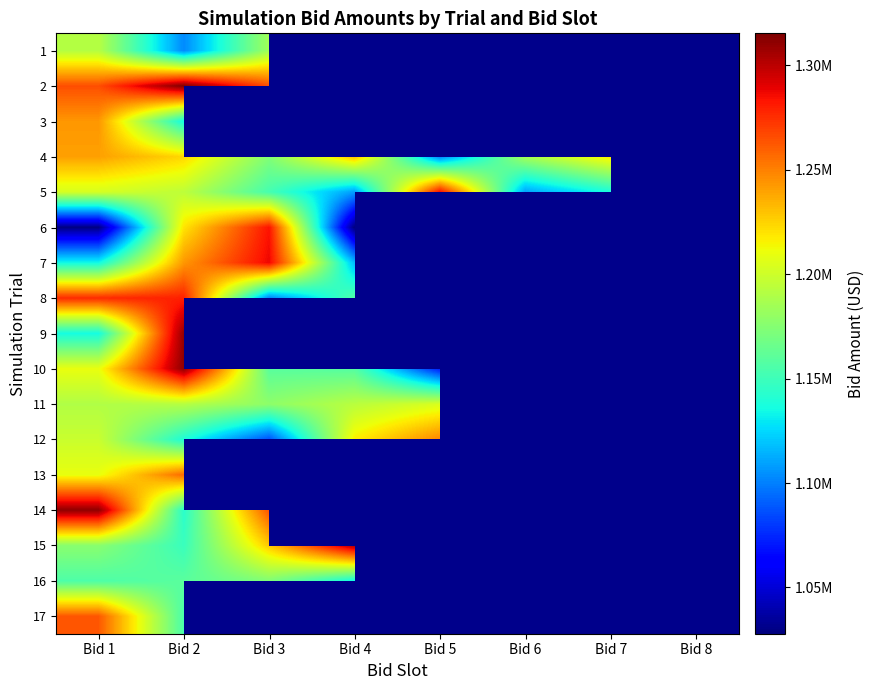

What is the greatest value displayed?

1315383.0